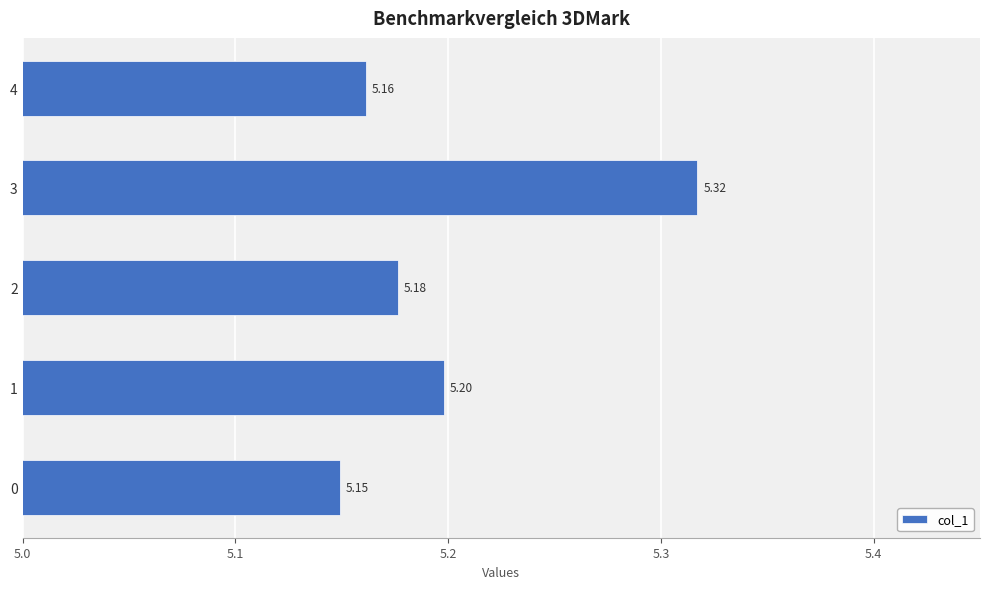

Rank the categories by value from lowest to highest.

0, 4, 2, 1, 3